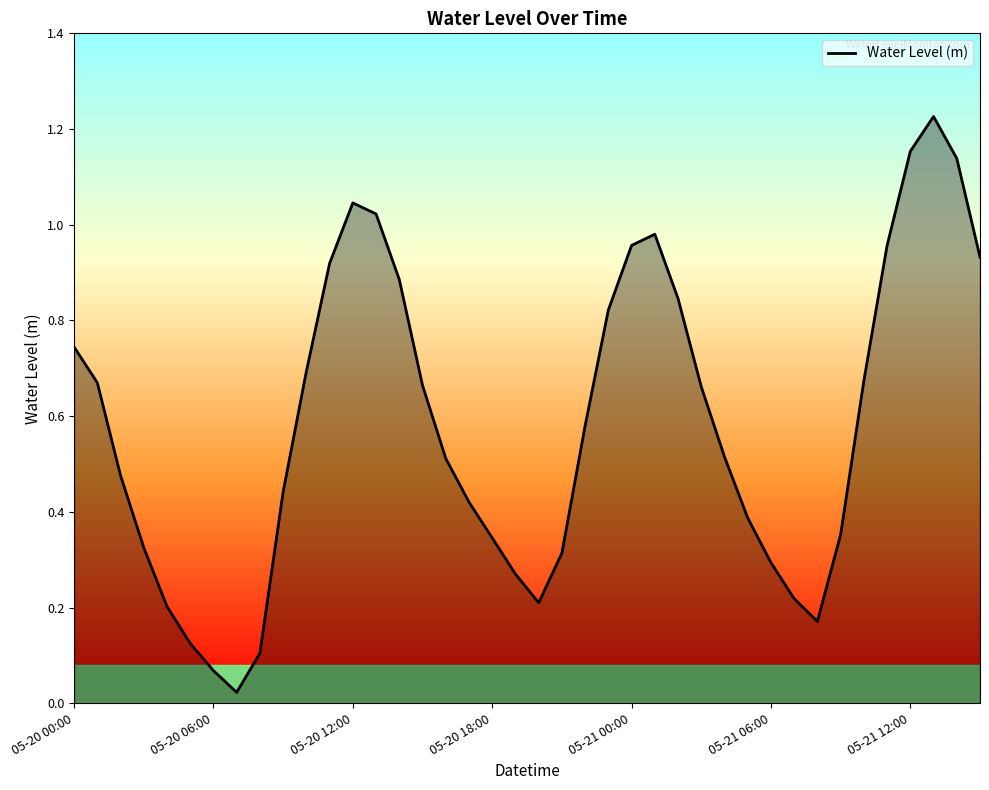

True or false: the data has more than 0 interior local peaks.

True